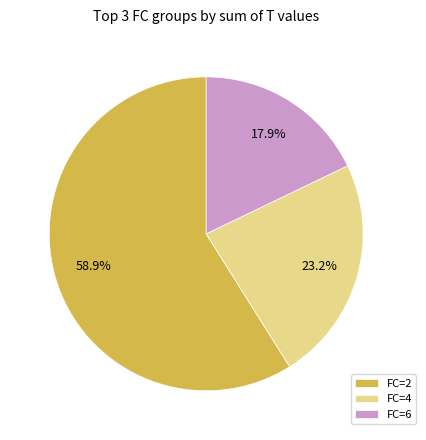

How many slices are in this pie chart?

3